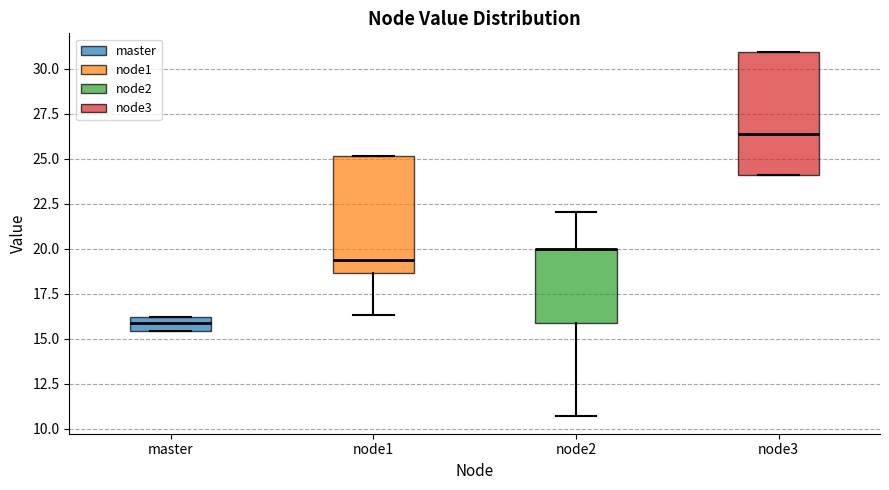

Where is the lower edge of the box for master on the y-axis? The values are not printed on the chart, so give them approximately, as read against the axis.

15.5